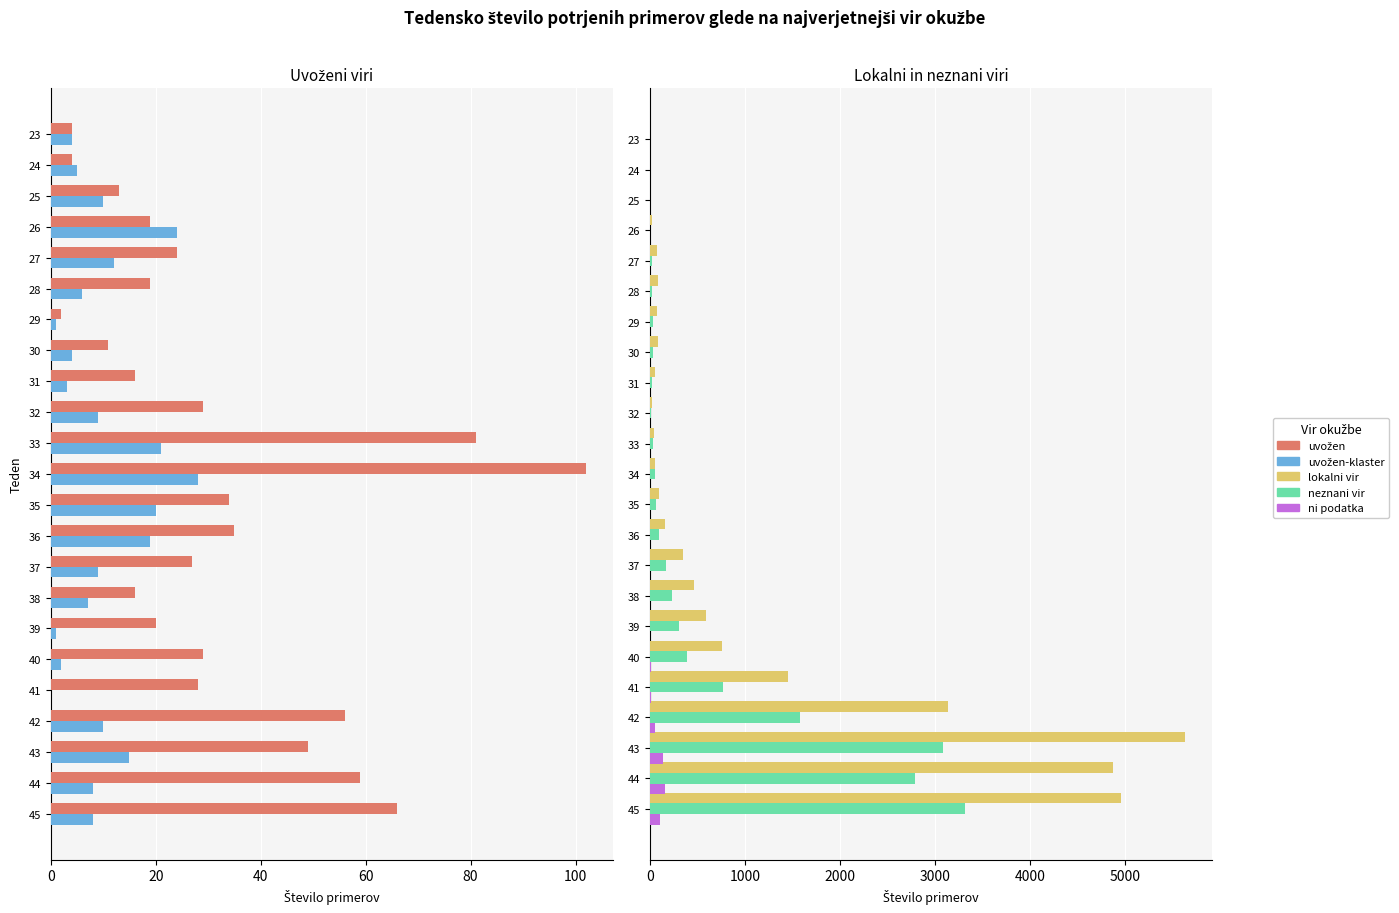

How many bars are there in total?

115